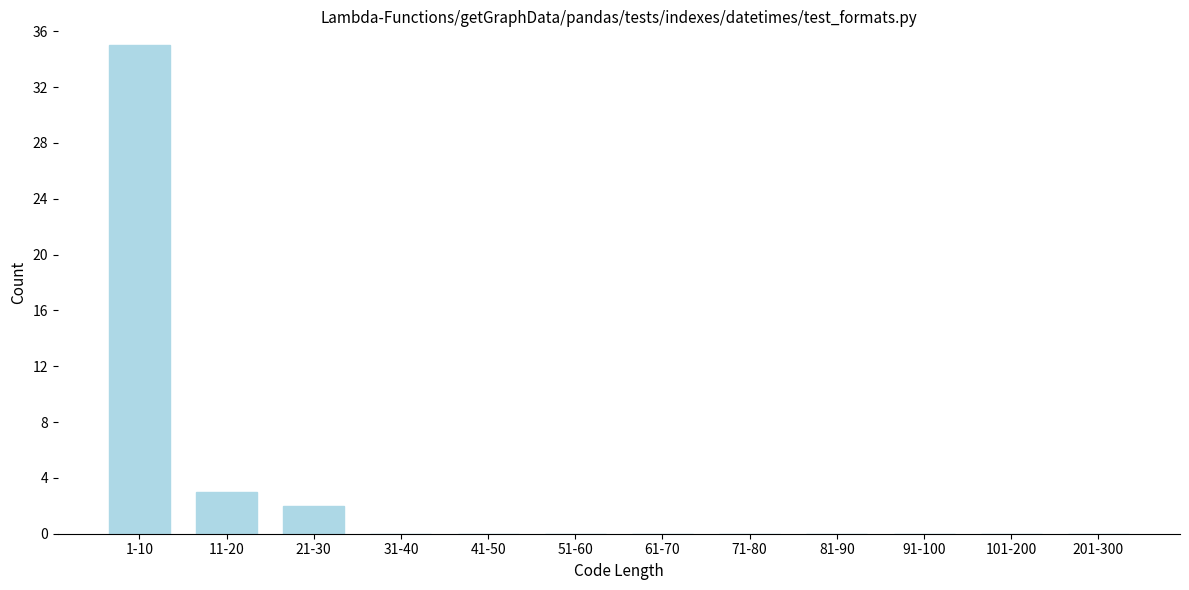

Reading left to right, list all the values displayed in this chart.

1-10=35	11-20=3	21-30=2	31-40=0	41-50=0	51-60=0	61-70=0	71-80=0	81-90=0	91-100=0	101-200=0	201-300=0